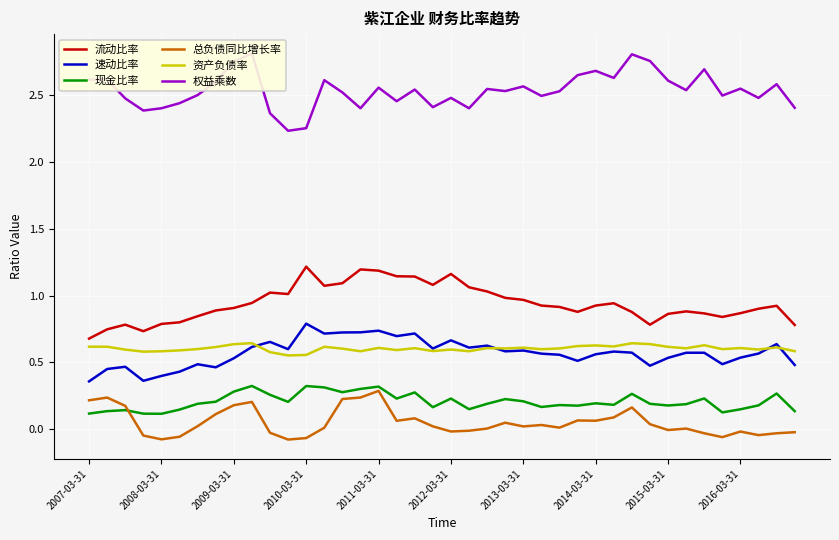

Which series has the widest spread of values?

权益乘数